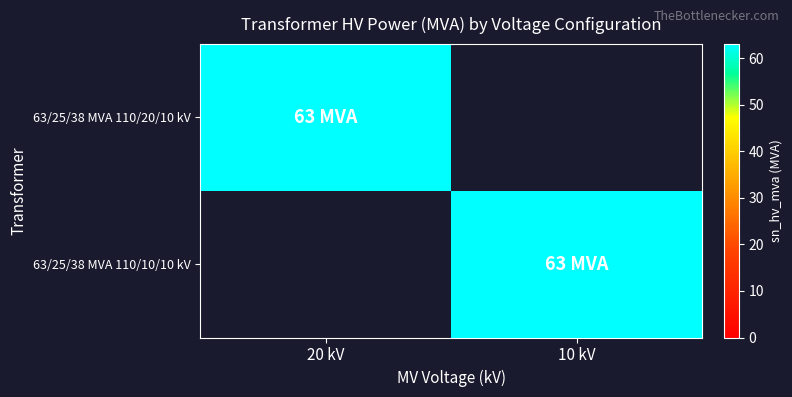

What is the spread (max minus min) of values at 10 kV?

63